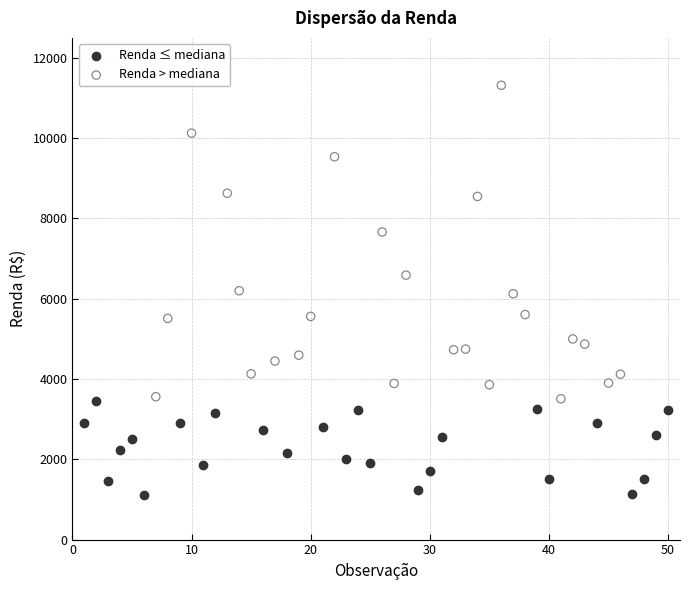

Which series has the widest spread of Y values?

Renda > mediana